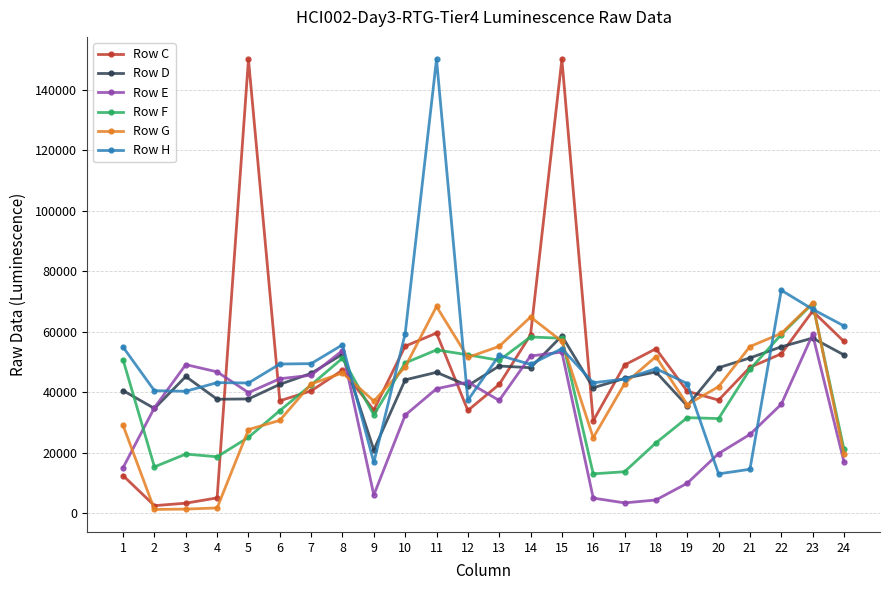

Between which two adjacent categories do Row E and Row F first intersect?

1 and 2